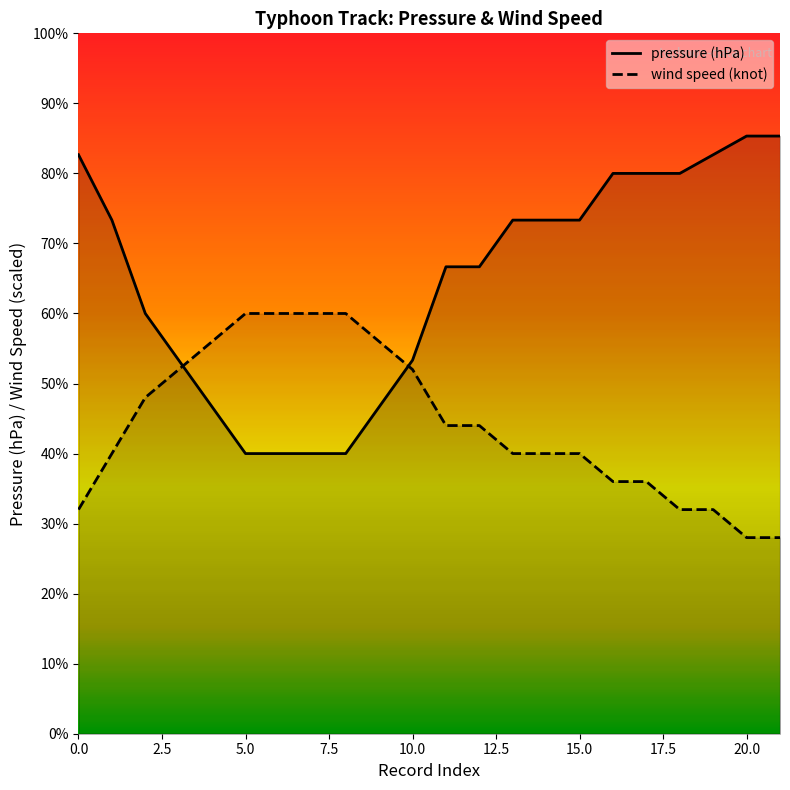

What is the difference between the maximum and minimum values in the wind speed (knot) series?

24